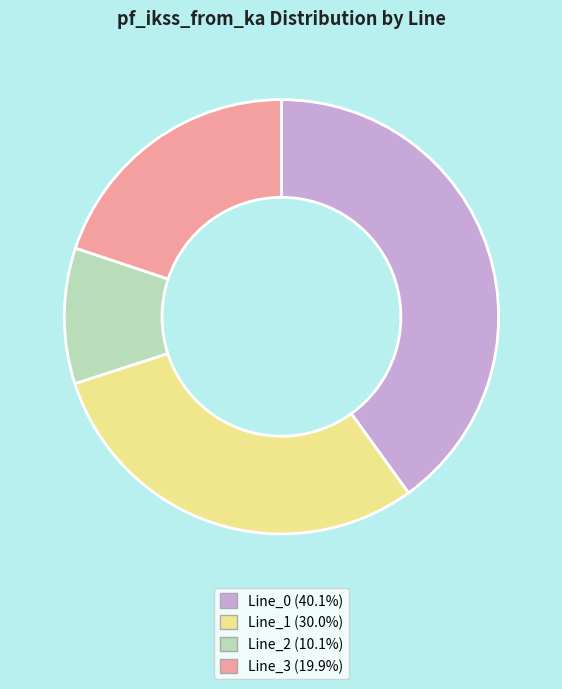

The Line_2 slice represents 1% of the pie. True or false?

False